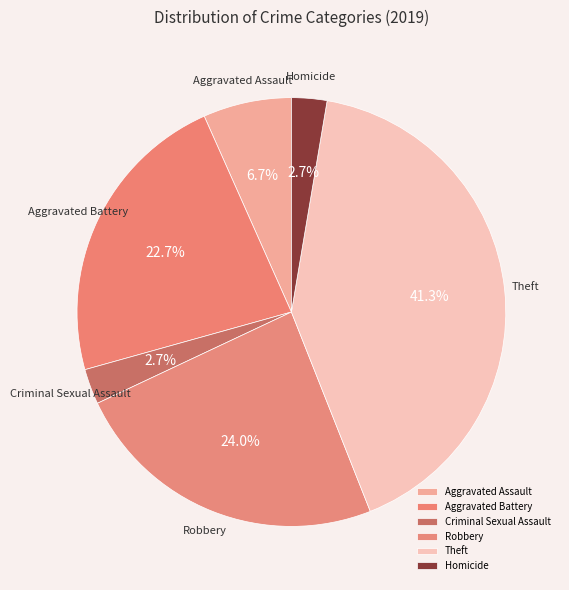

Which category has the biggest portion of the pie?

Theft